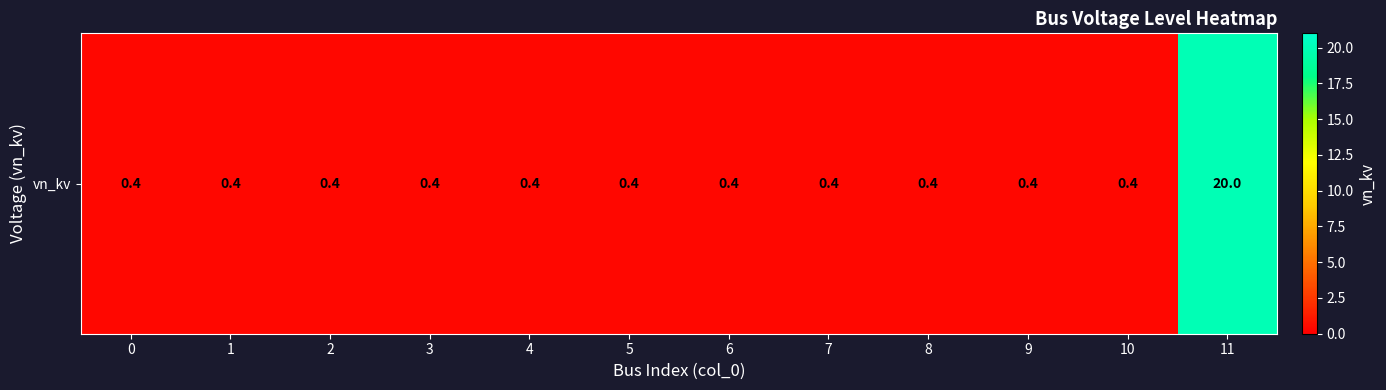

Reading left to right, extract all data points from this chart.

0=0.4	1=0.4	2=0.4	3=0.4	4=0.4	5=0.4	6=0.4	7=0.4	8=0.4	9=0.4	10=0.4	11=20.0